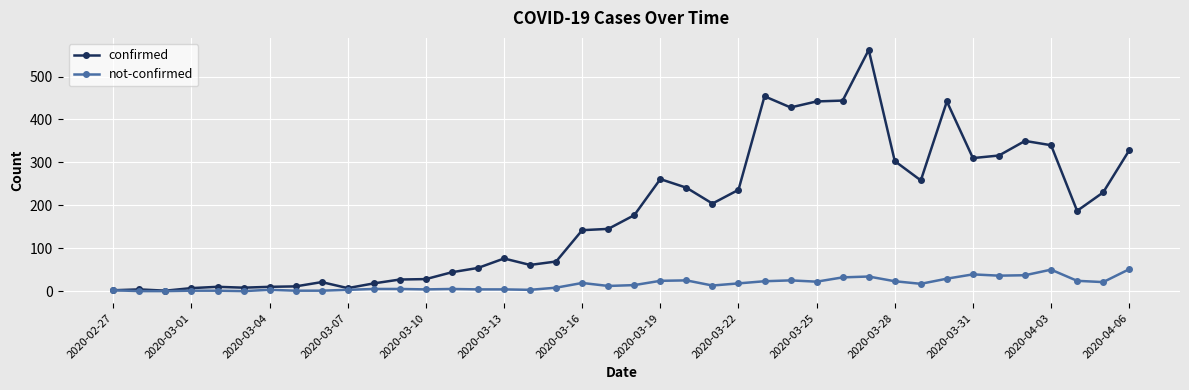

Which series has the widest spread of values?

confirmed